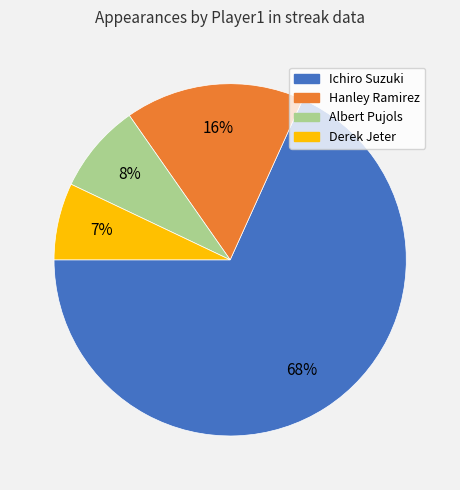

To the nearest percent, what is the difference between the Derek Jeter and Albert Pujols slice percentages?

1%